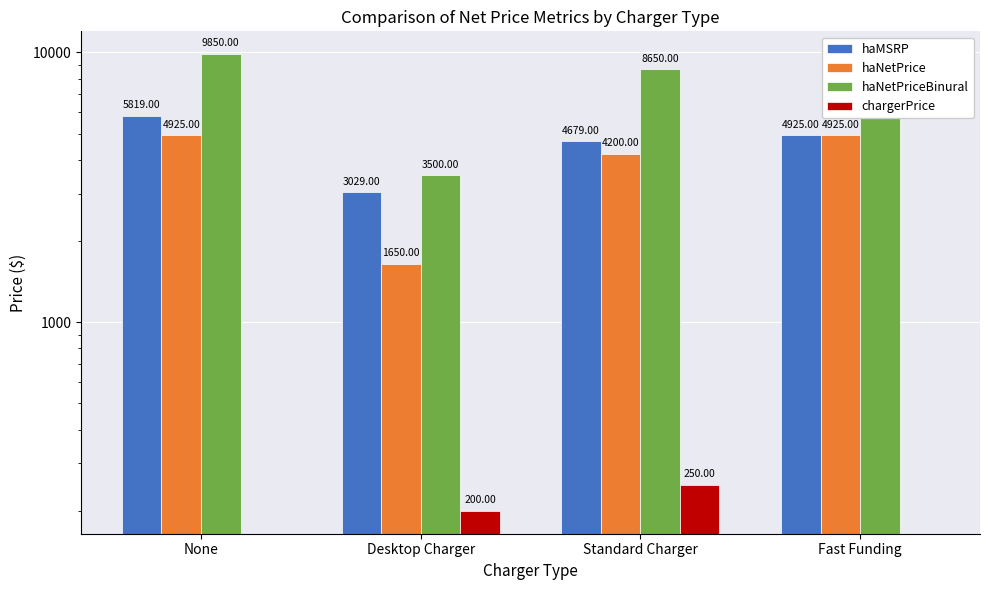

What is the label of the 2nd bar from the right?

Standard Charger